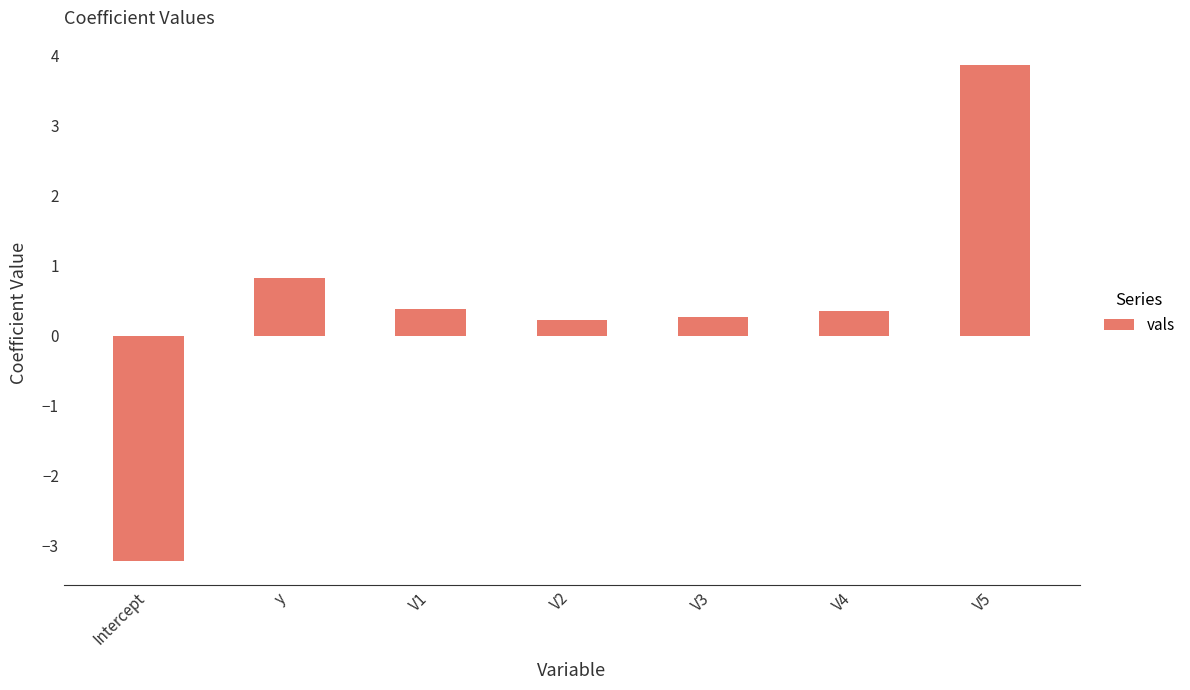

What is the label of the 7th bar from the left?

V5